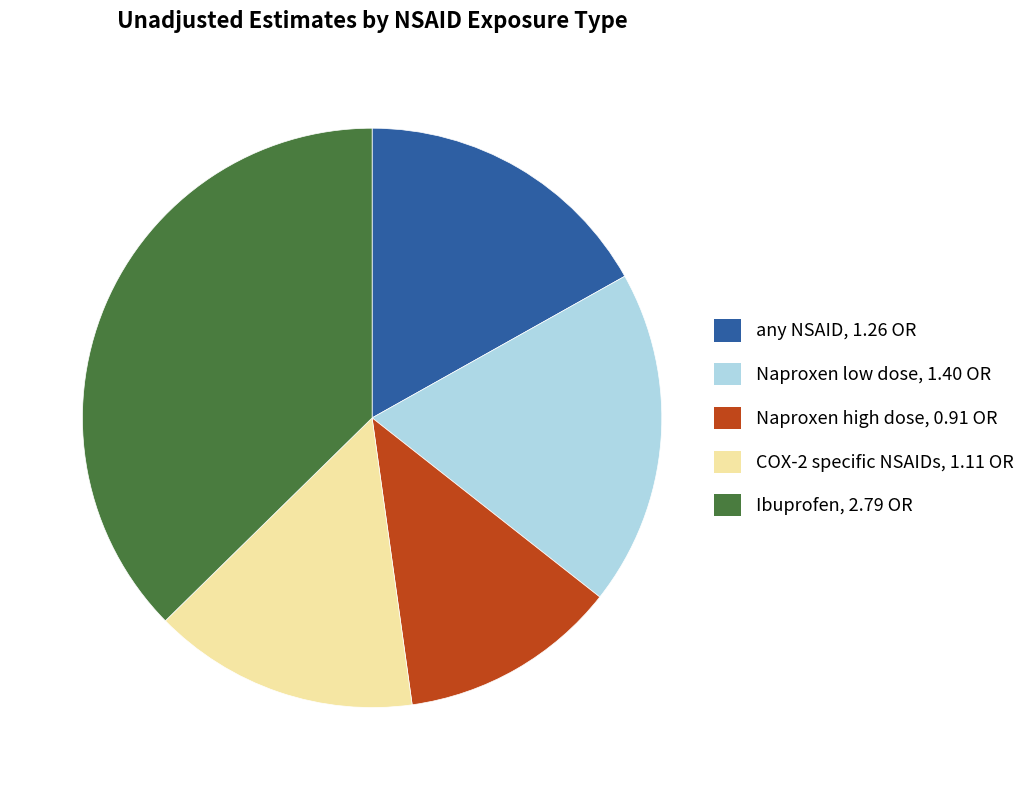

Which slice is the largest?

Ibuprofen